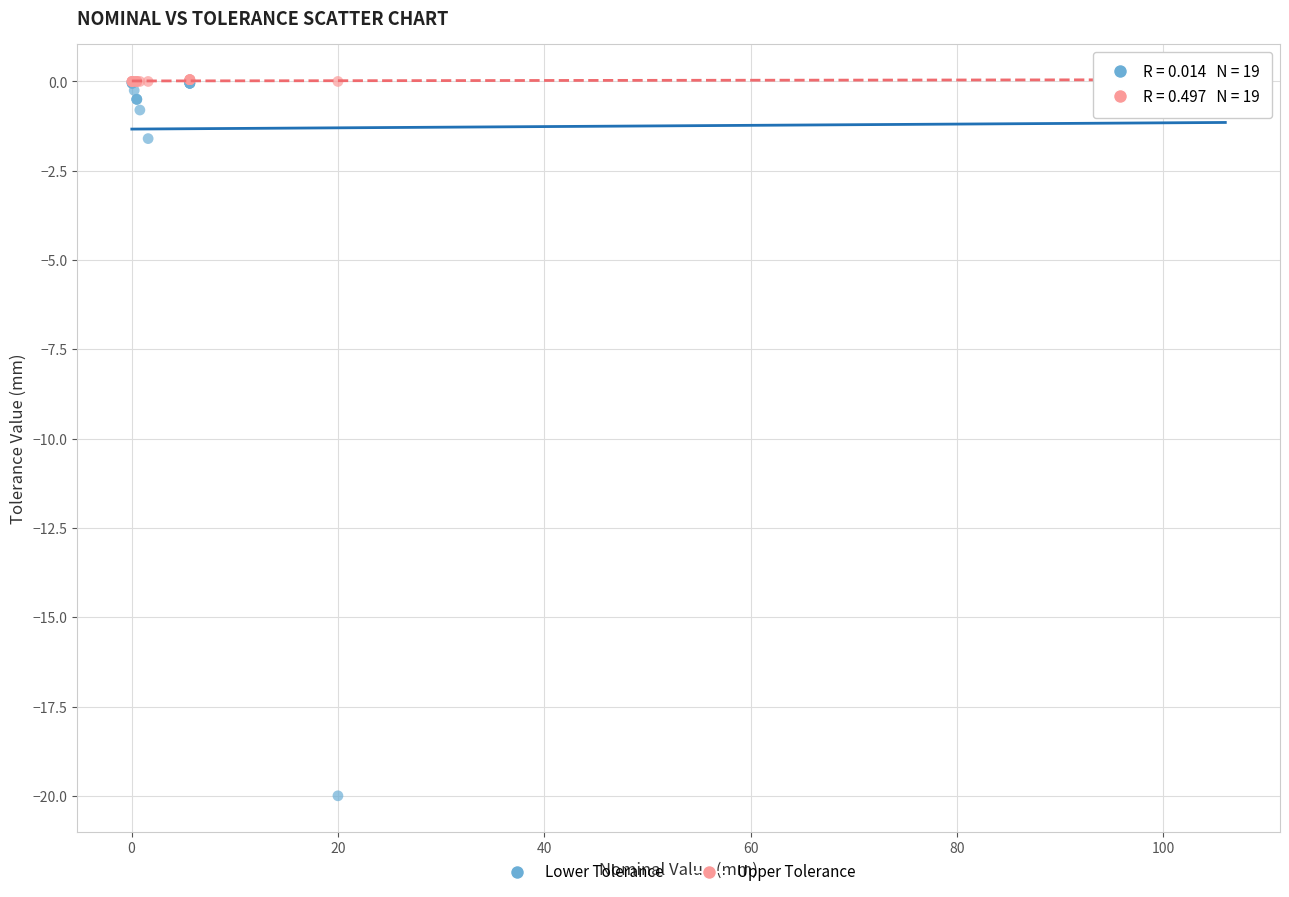

Which series reaches the minimum Y coordinate?

Lower Tolerance